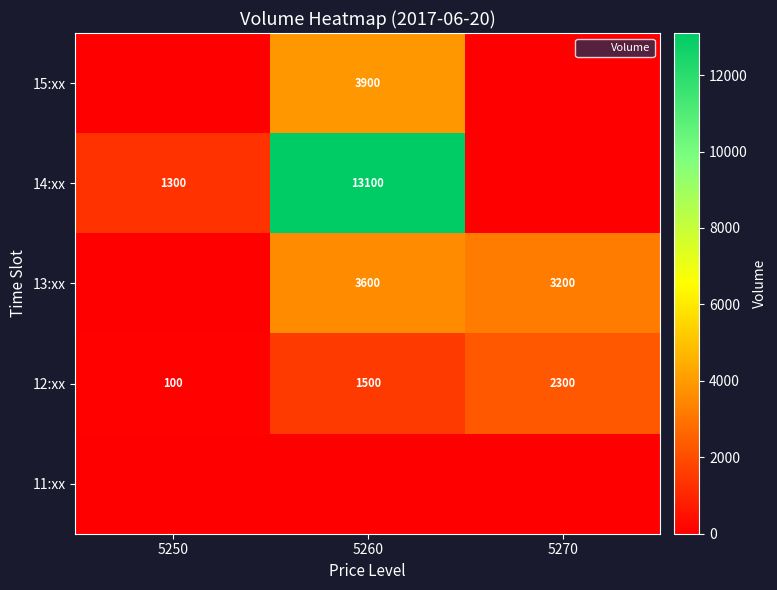

What is the maximum value shown in the chart?

13100